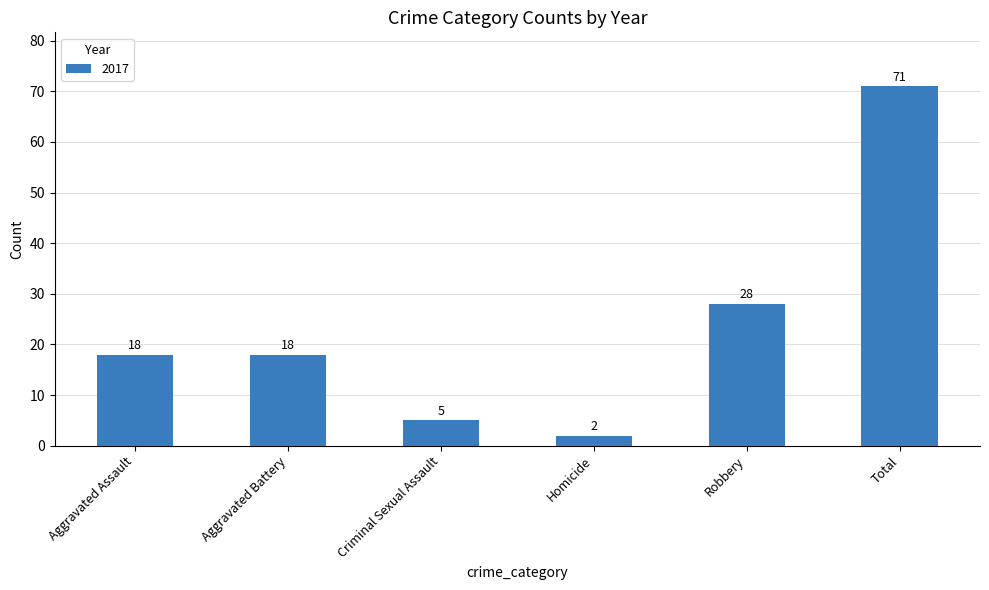

The chart shows a value of 18 at Aggravated Battery. True or false?

True